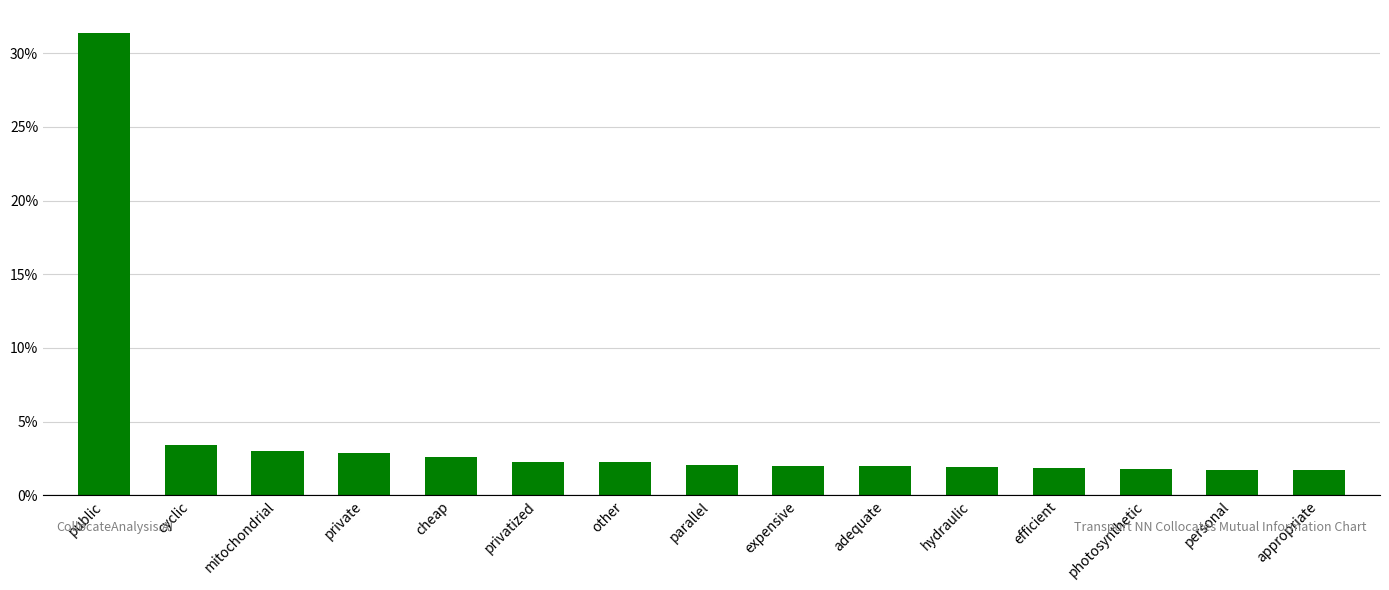

What is the sum of all values?

62.7